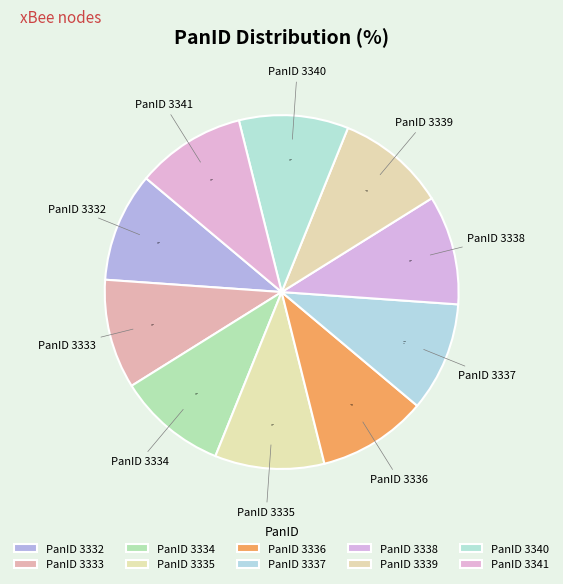

How many segments does this pie chart have?

10